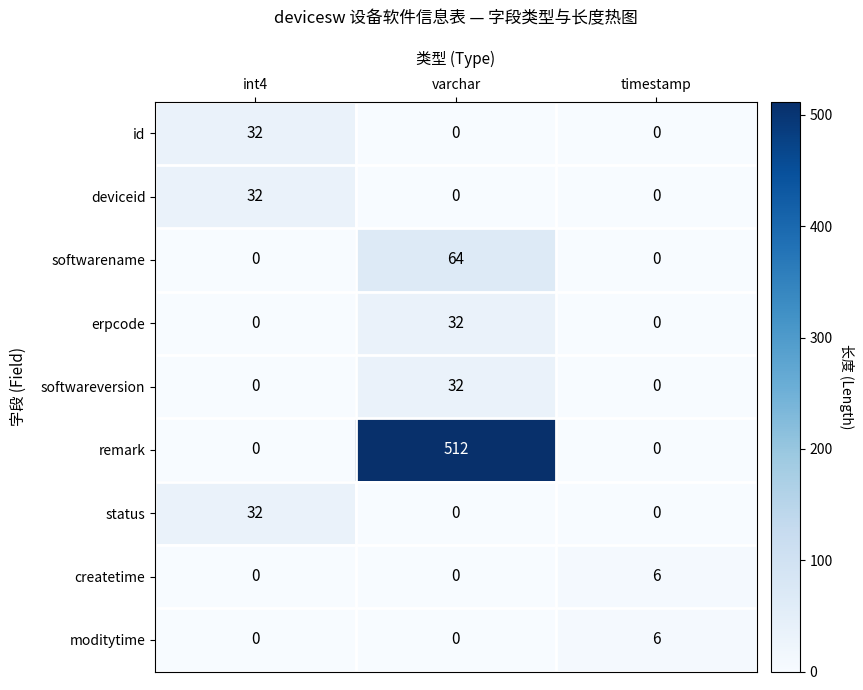

Which series has the largest total across all categories?

remark